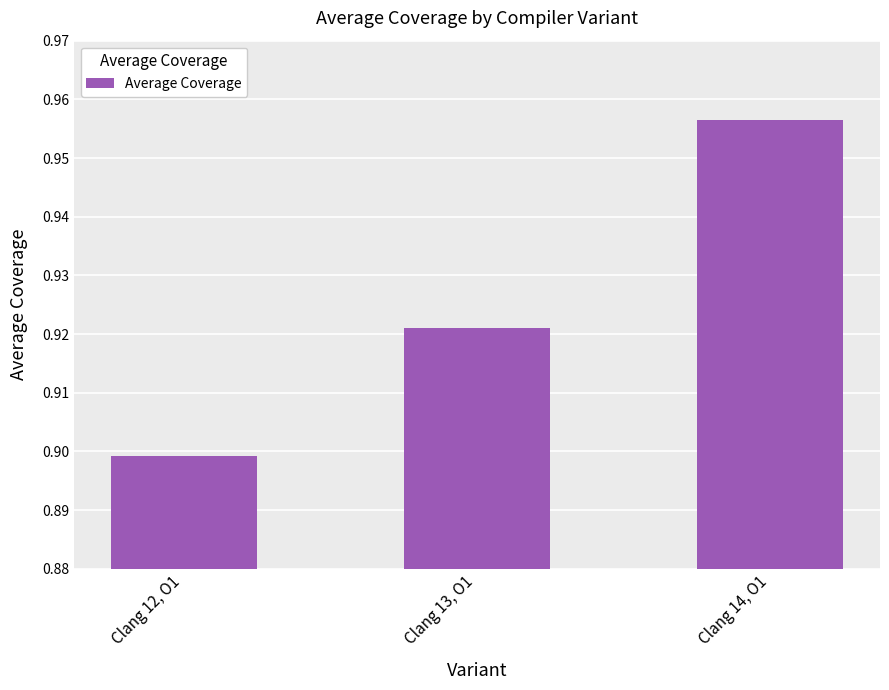

Rank the categories by value from lowest to highest.

Clang 12, O1, Clang 13, O1, Clang 14, O1